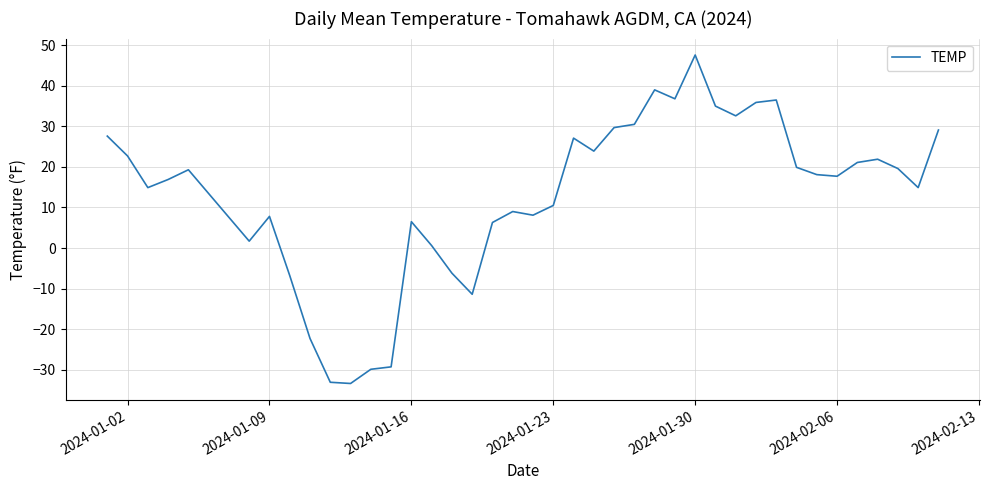

How many negative values are there?

8